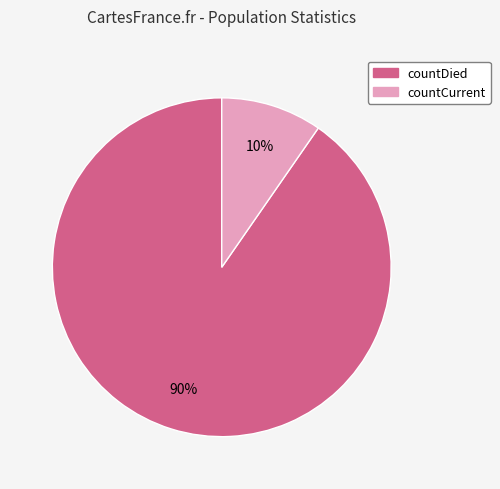

Combined, do countCurrent and countDied account for over 50%?

Yes